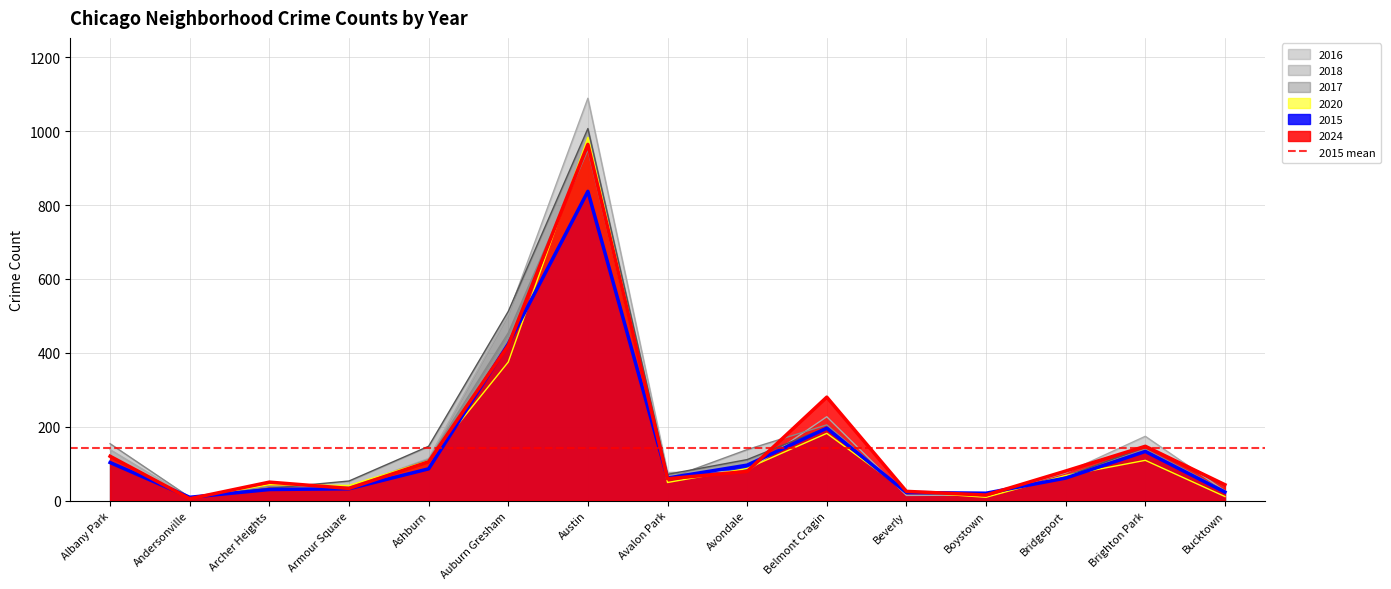

How many data points in 2016 are above 76?

7